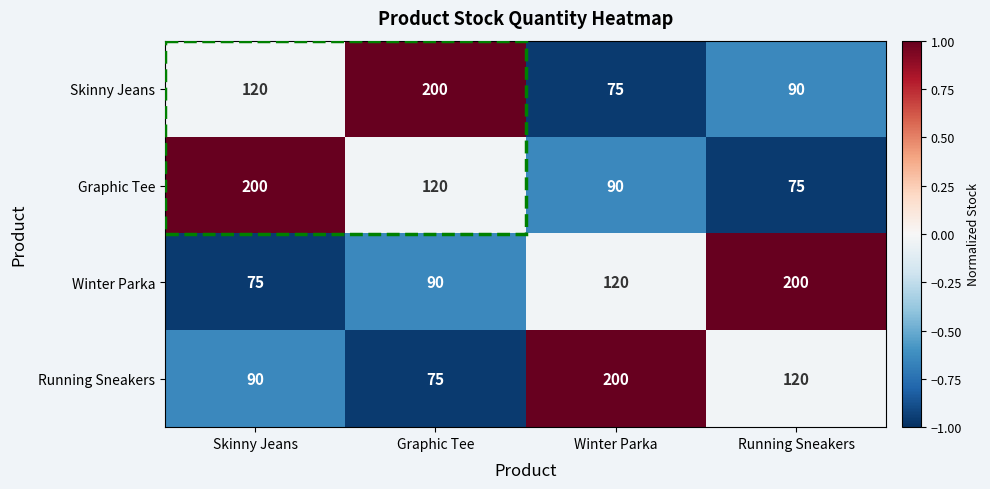

Where is Winter Parka nearest to the value 137?

Winter Parka